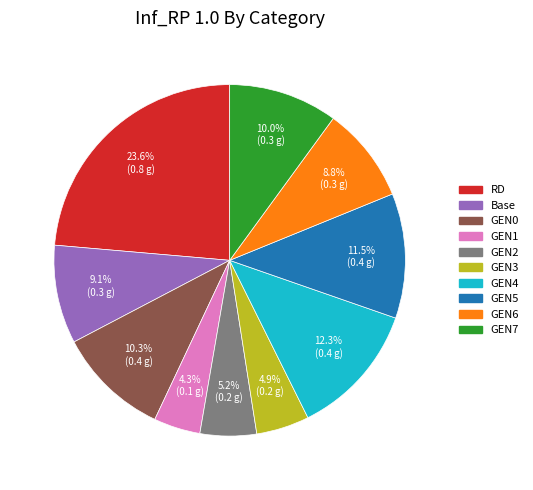

To the nearest percent, what portion does GEN3 represent?

5%